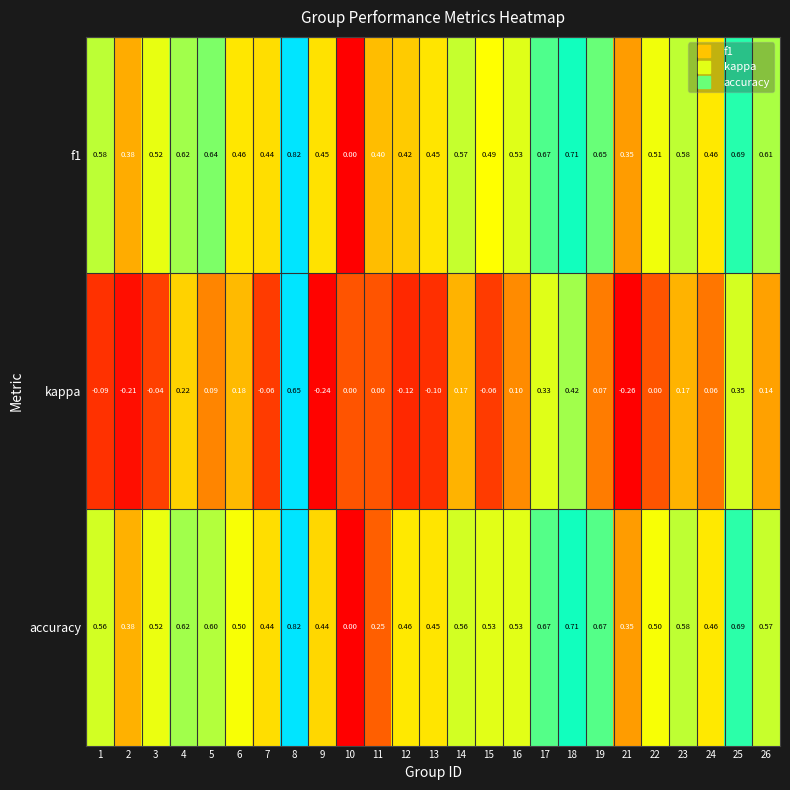

Is the value of f1 at 5 greater than the value of kappa at 11?

Yes